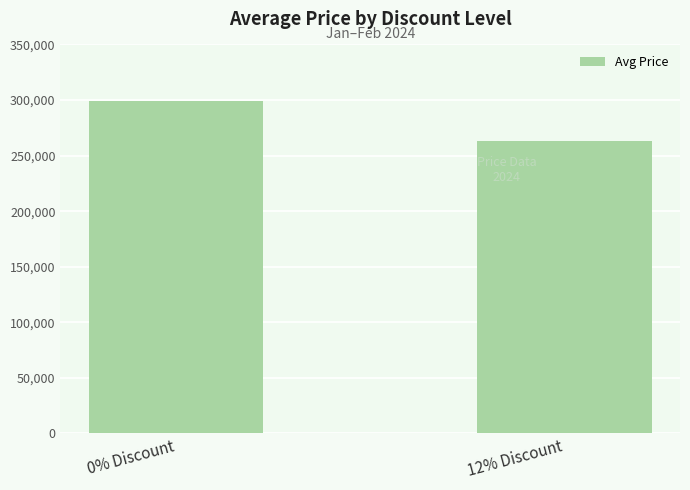

The chart shows a value of 449277 at 12% Discount. True or false?

False